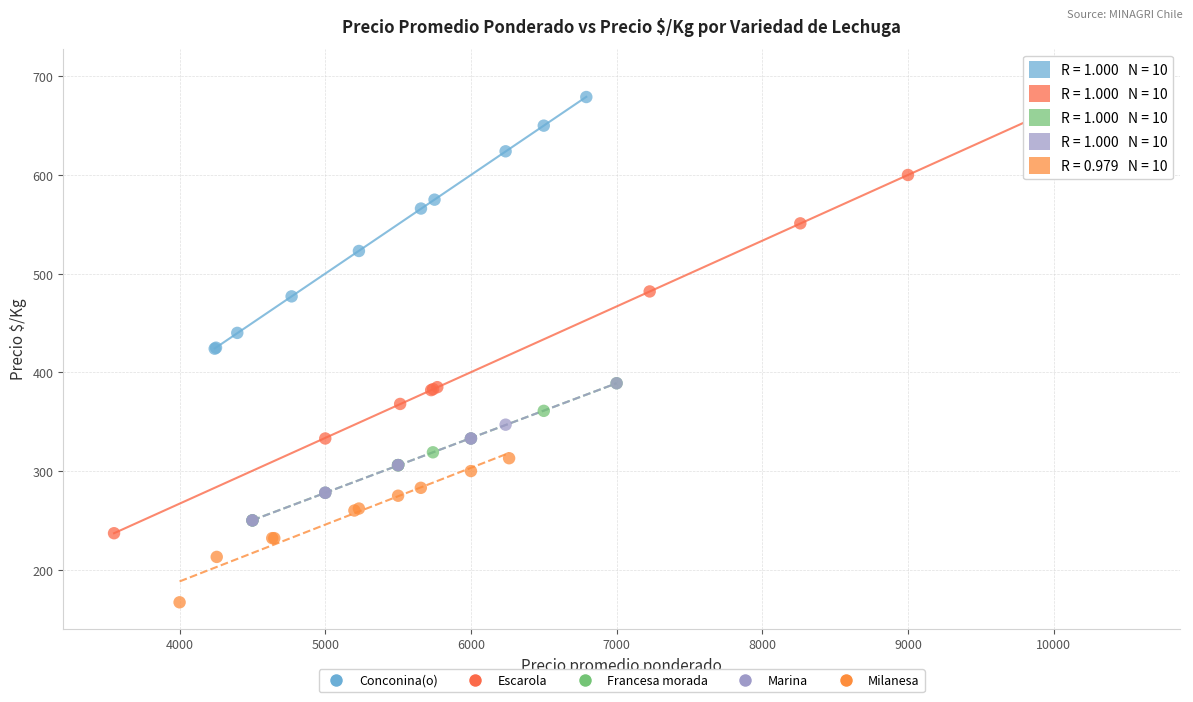

Which series has the widest spread of Y values?

Escarola